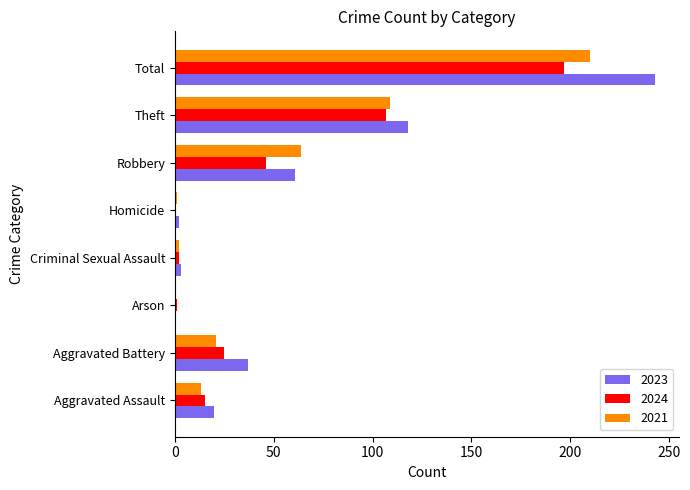

True or false: 2021 has a value of 21 at Aggravated Battery.

True